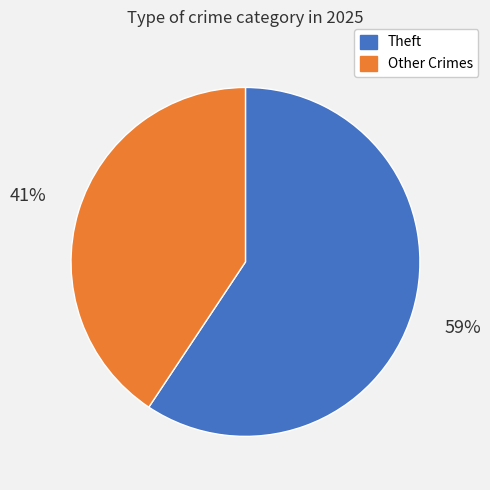

How many slices are in this pie chart?

2